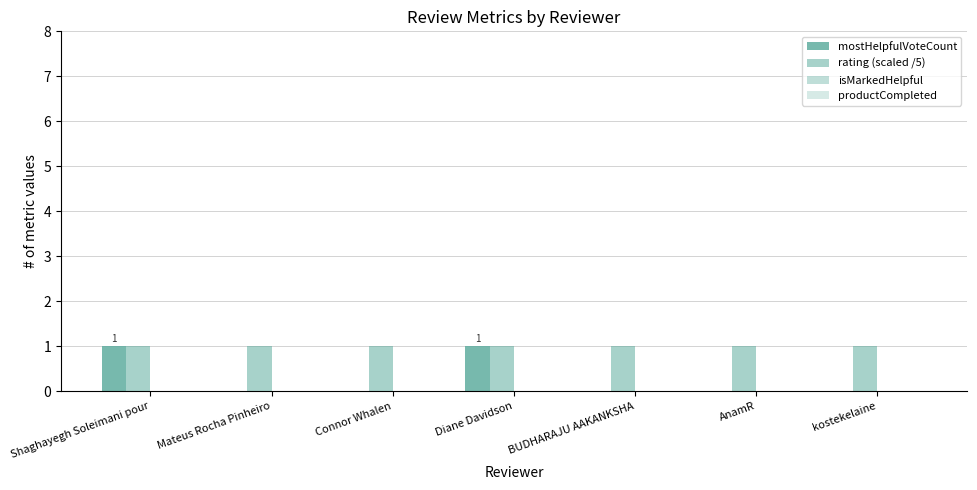

Which series has the largest range (max minus min)?

mostHelpfulVoteCount